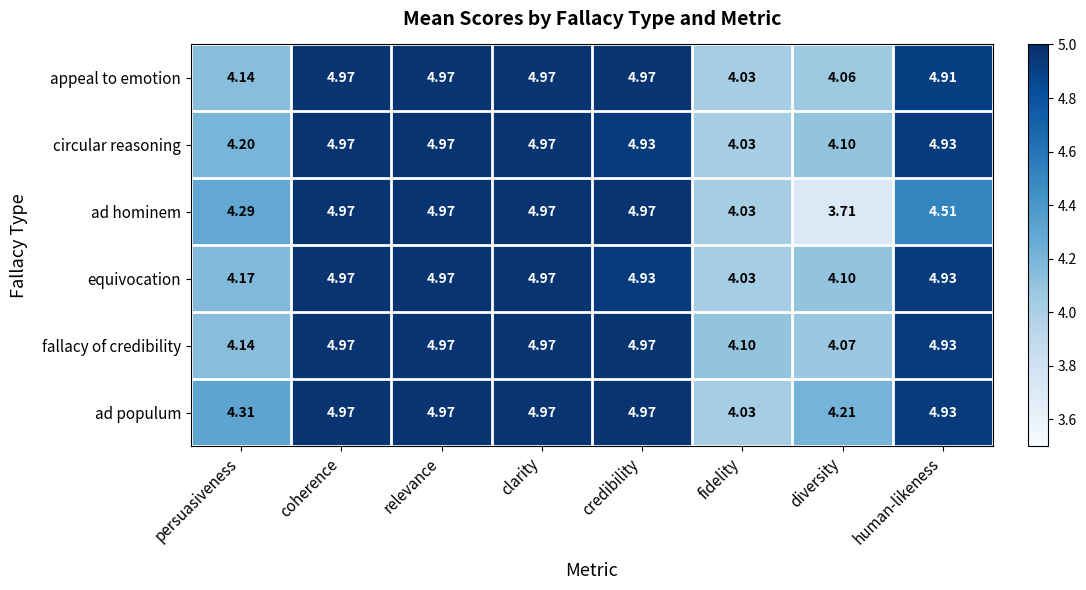

Which series has the largest total across all categories?

ad populum